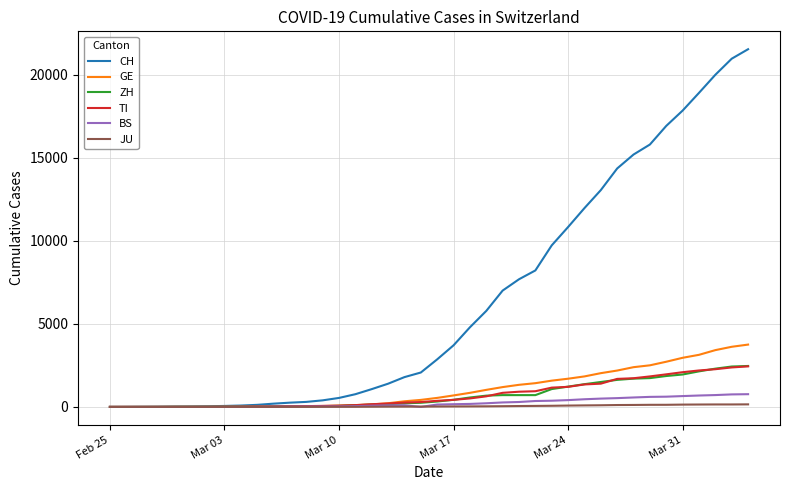

Which series has the largest total across all categories?

CH